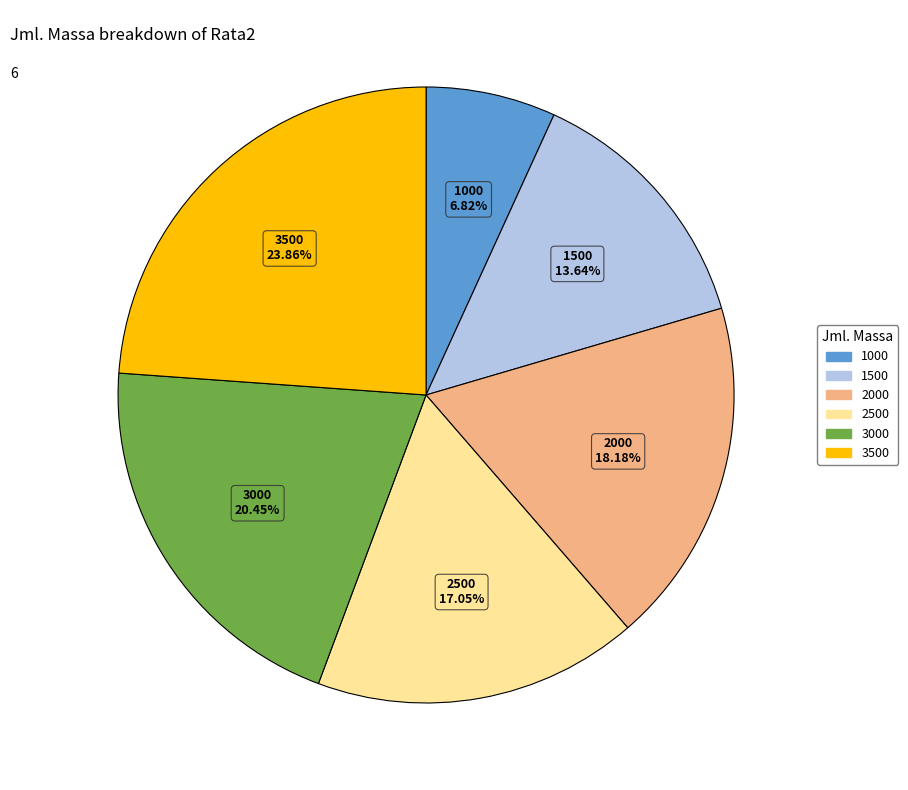

Does any single category account for the majority?

No